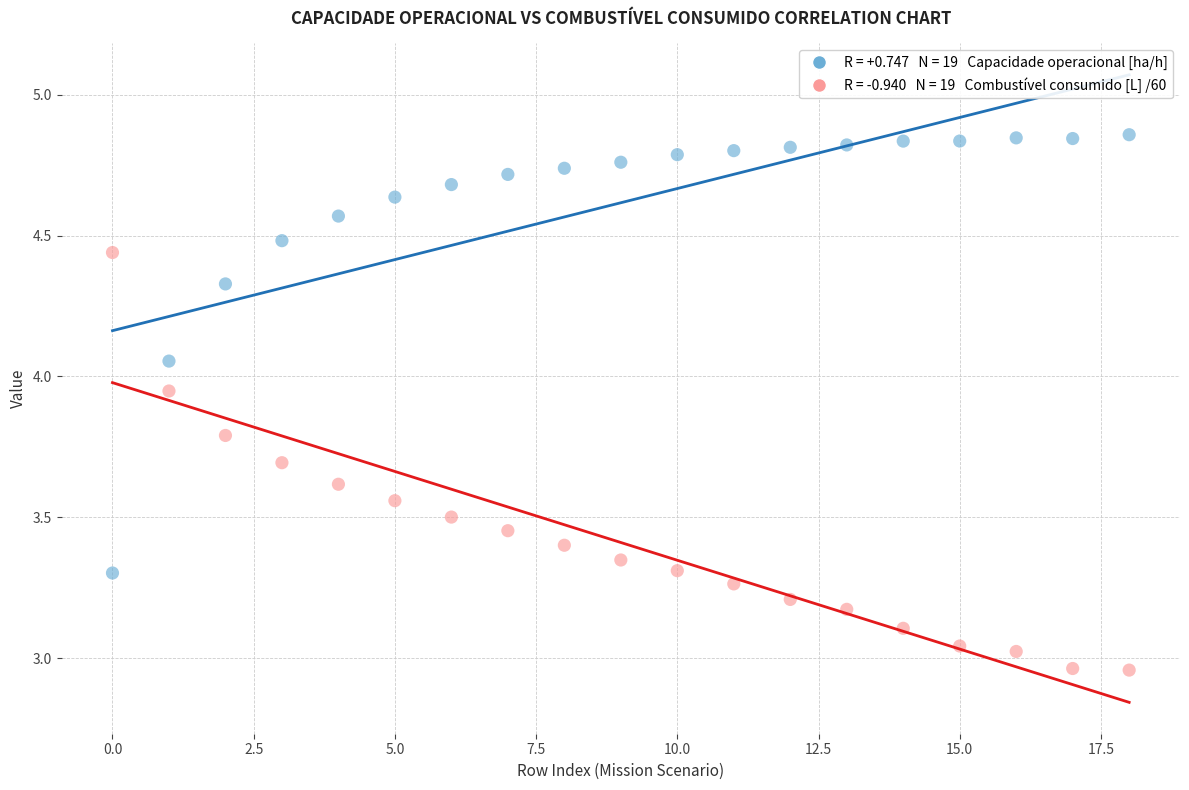

Across all data points, what is the range of Y values (max minus min)?

1.9